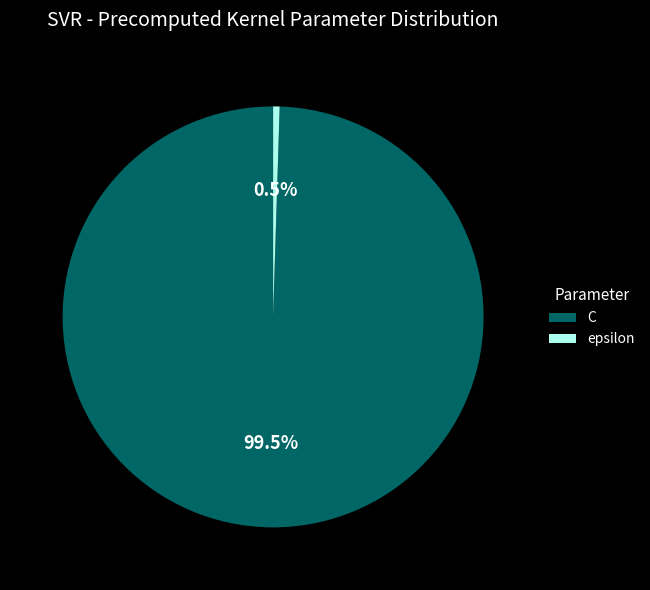

To the nearest percent, what is the average slice percentage?

50%